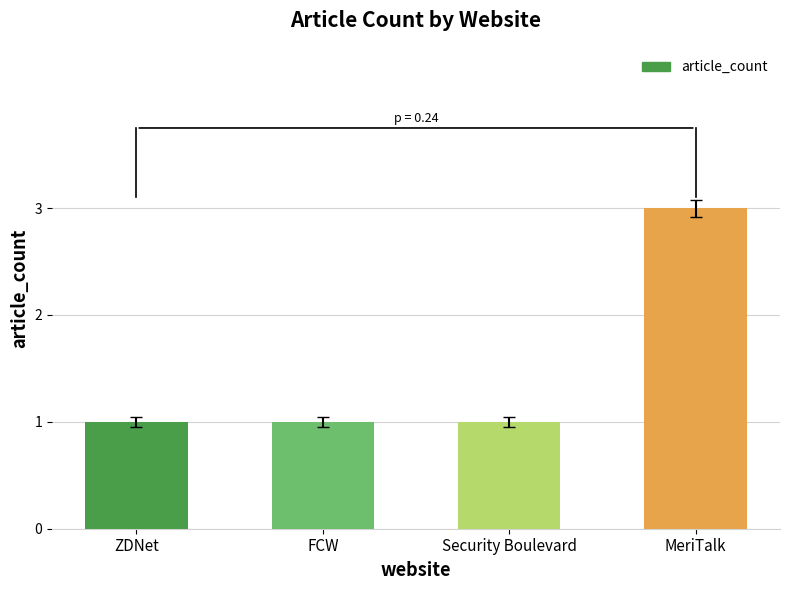

What is the ratio of the value at ZDNet to the value at FCW?

1.0